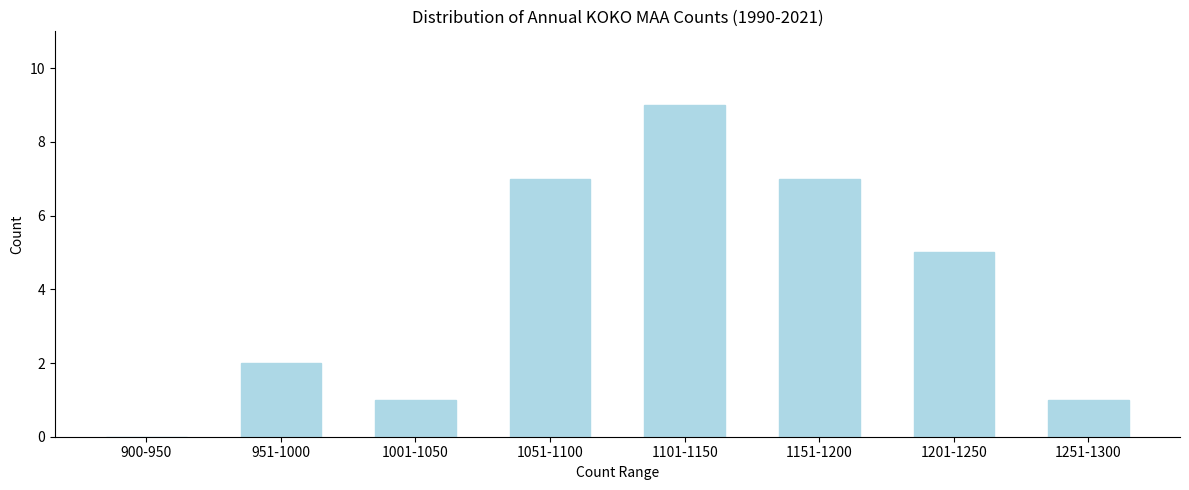

Reading left to right, transcribe all the data shown in this chart.

900-950=0	951-1000=2	1001-1050=1	1051-1100=7	1101-1150=9	1151-1200=7	1201-1250=5	1251-1300=1